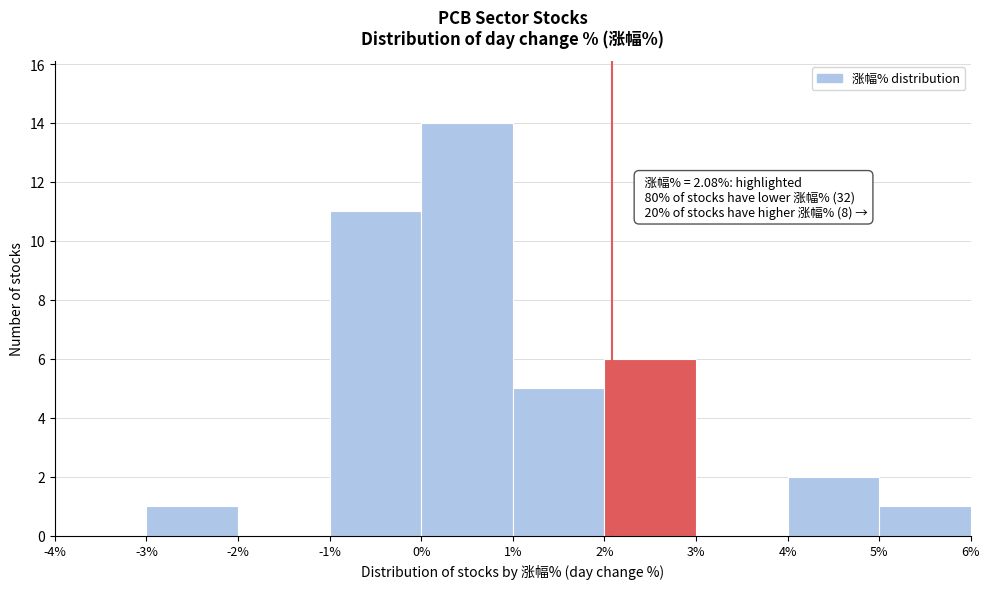

Which range on the x-axis has the tallest bar?

0% to 1%